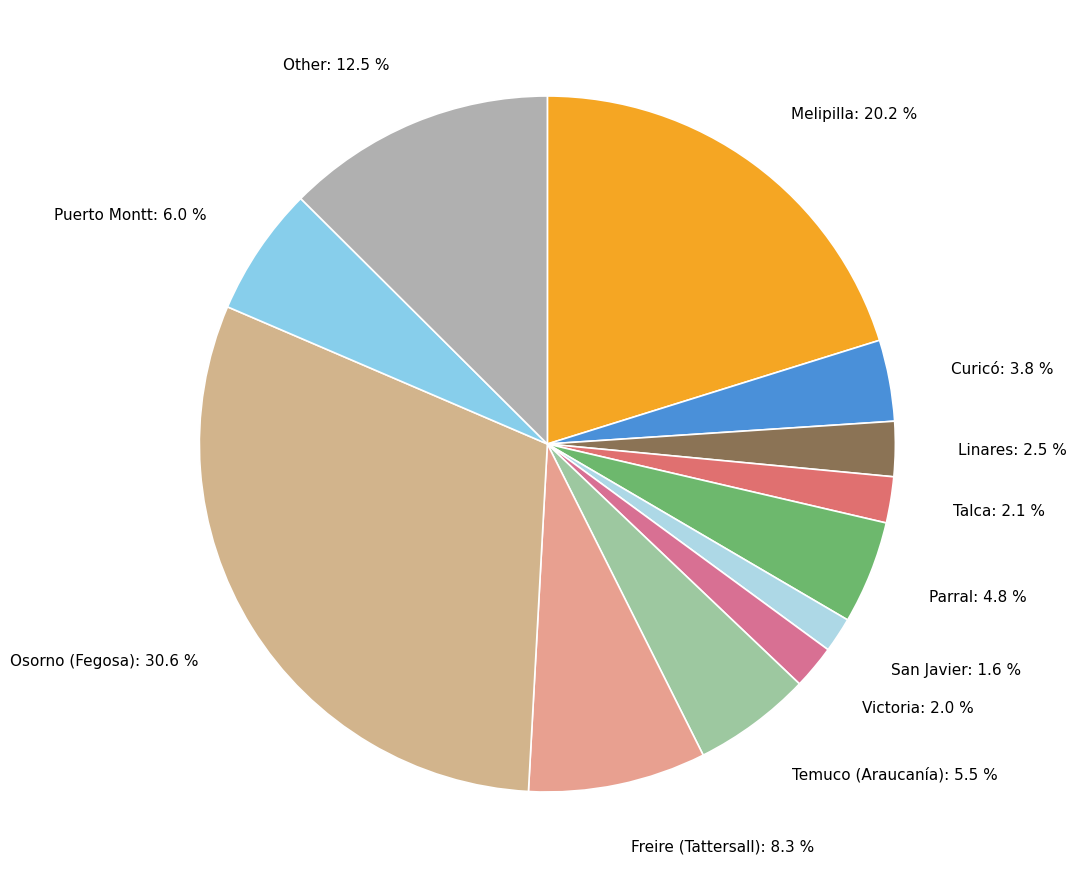

Which category has the biggest portion of the pie?

Osorno (Fegosa)